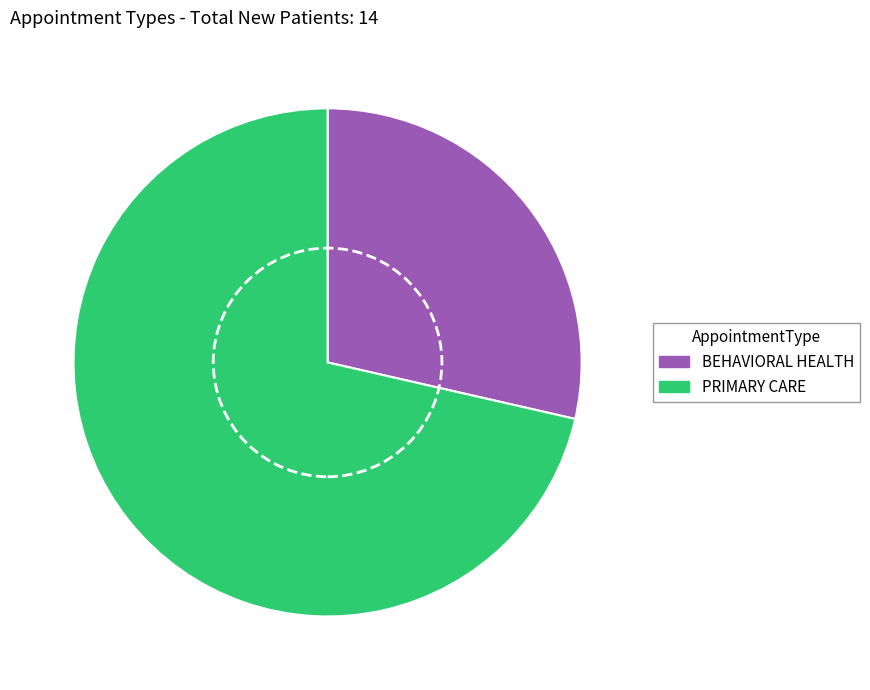

Is it true that PRIMARY CARE is 71% of the pie?

True